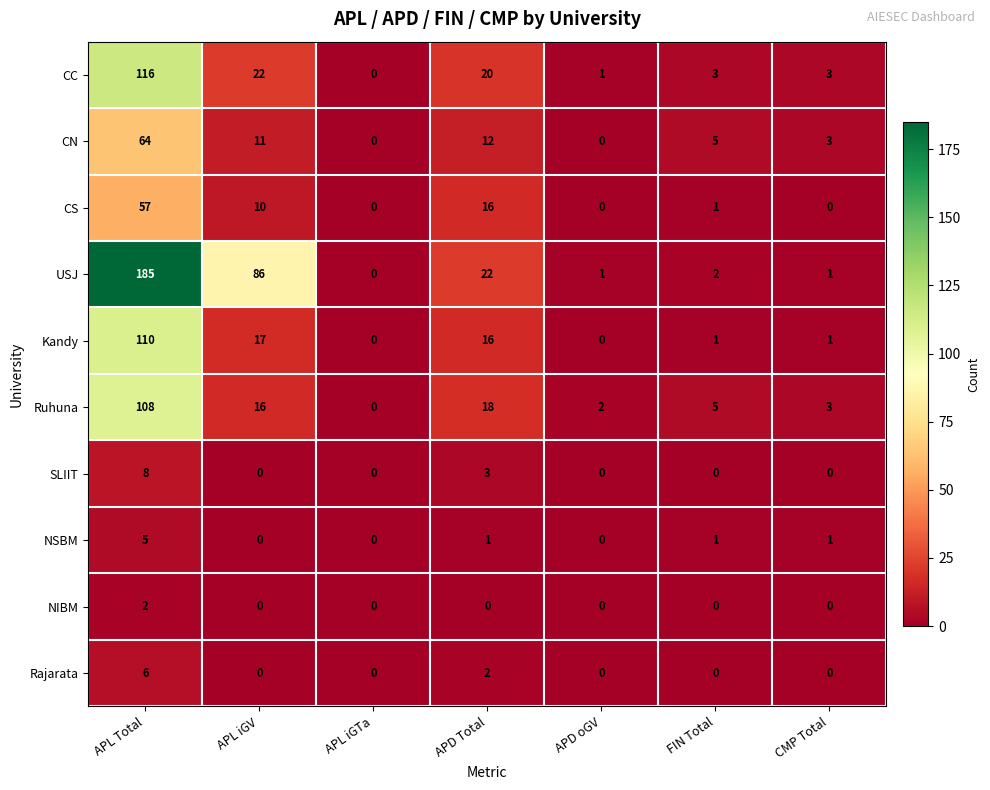

Which series has the largest total across all categories?

USJ